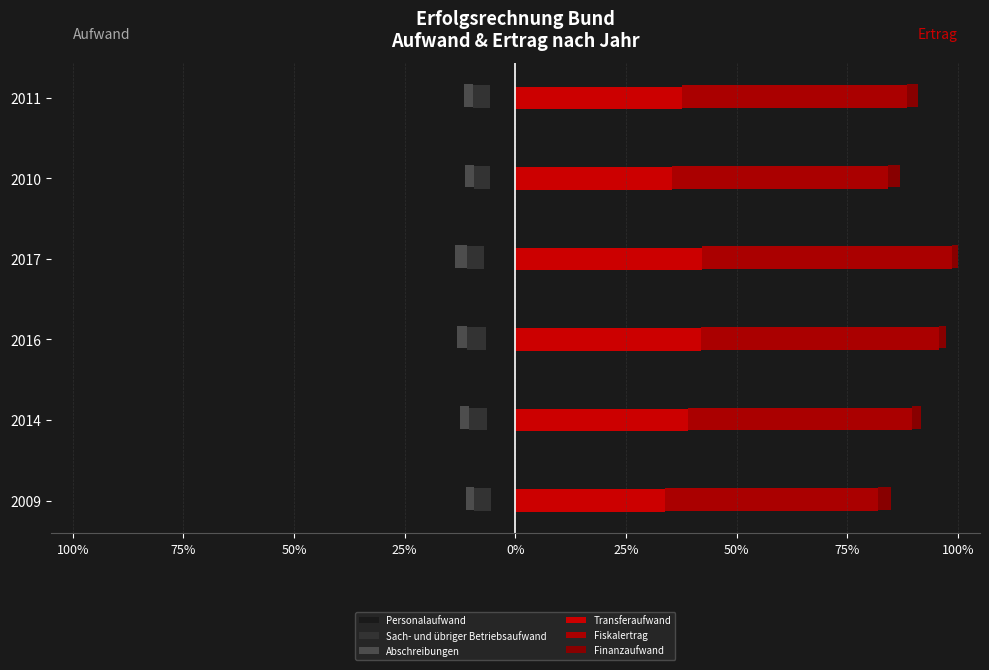

Which series has the largest total across all categories?

Fiskalertrag